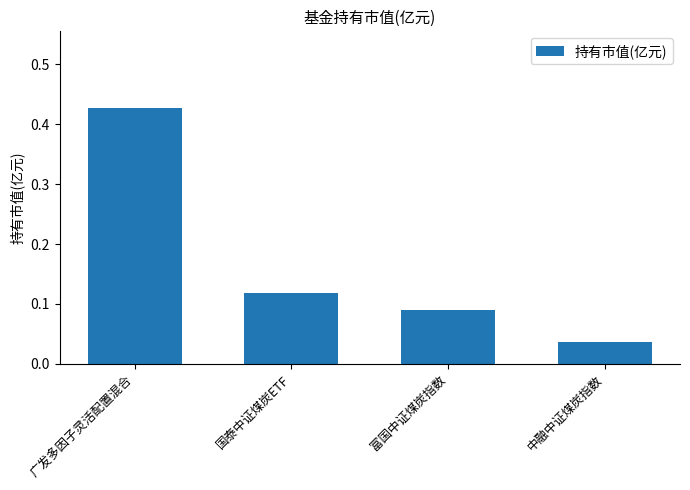

How many bars are there in total?

4